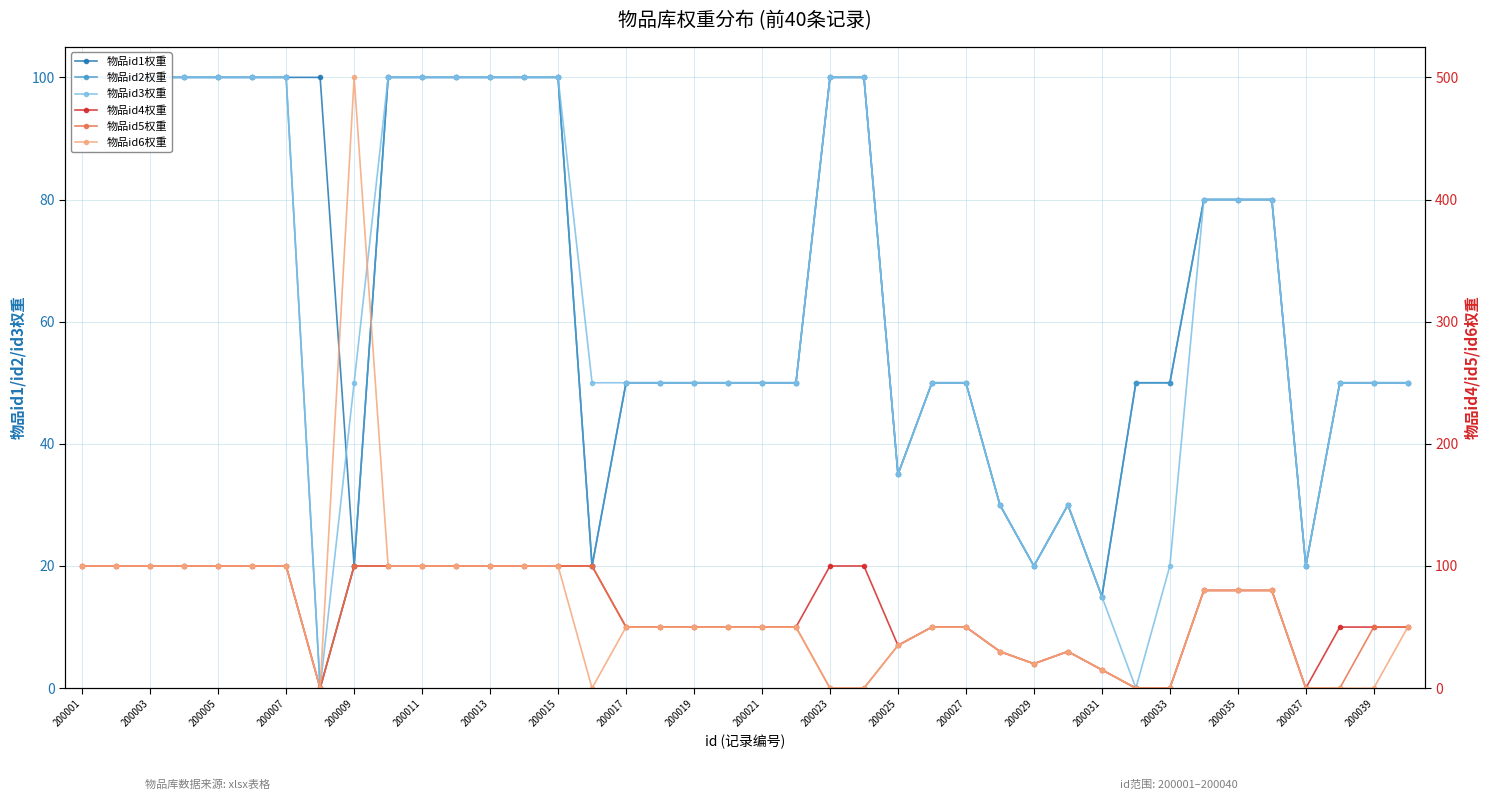

Count the number of data series in this chart.

6